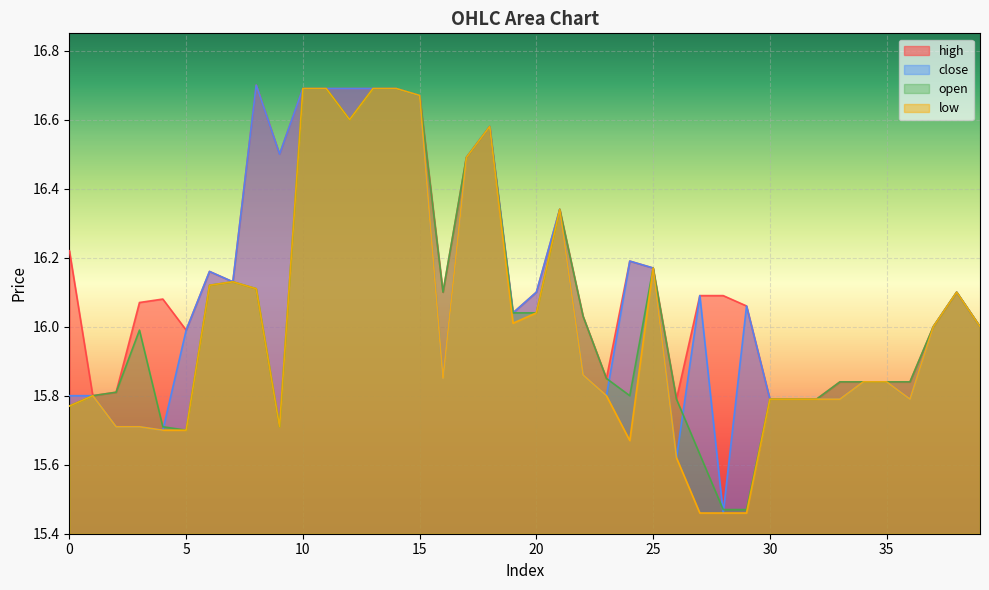

At which category does the chart reach its minimum across all series?

27